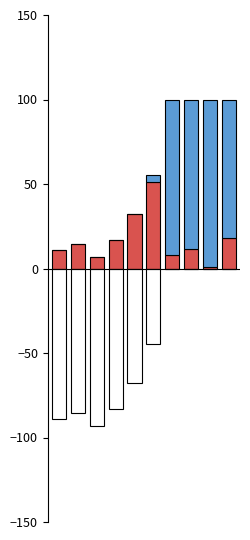

What is the minimum value shown in the chart?

-93.3